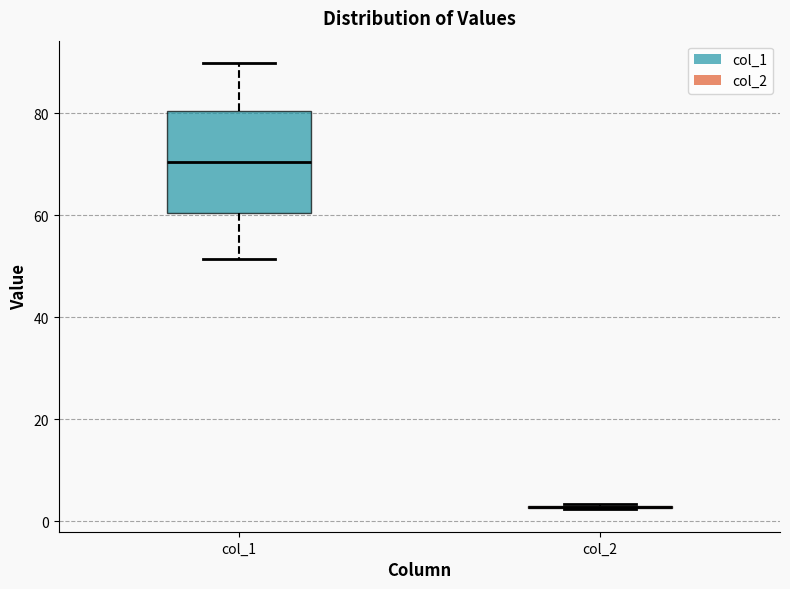

Reading left to right, transcribe this box plot: for each box, give where its median line is, the range the box spans, and where its two whiskers end, as read against the y-axis. The values are not printed on the chart, so give them approximately, as read against the axis.

col_1: median 70, box 60 to 80, whiskers 52 to 90
col_2: box collapsed to a line at 2, whiskers 2 to 4